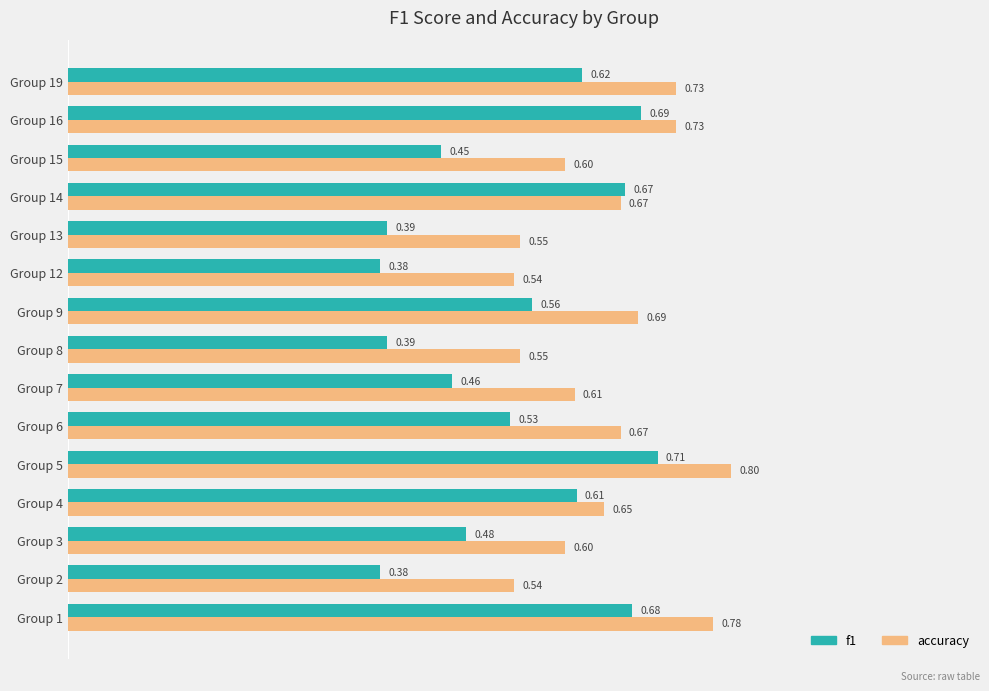

What is the sum of all accuracy values?

9.7